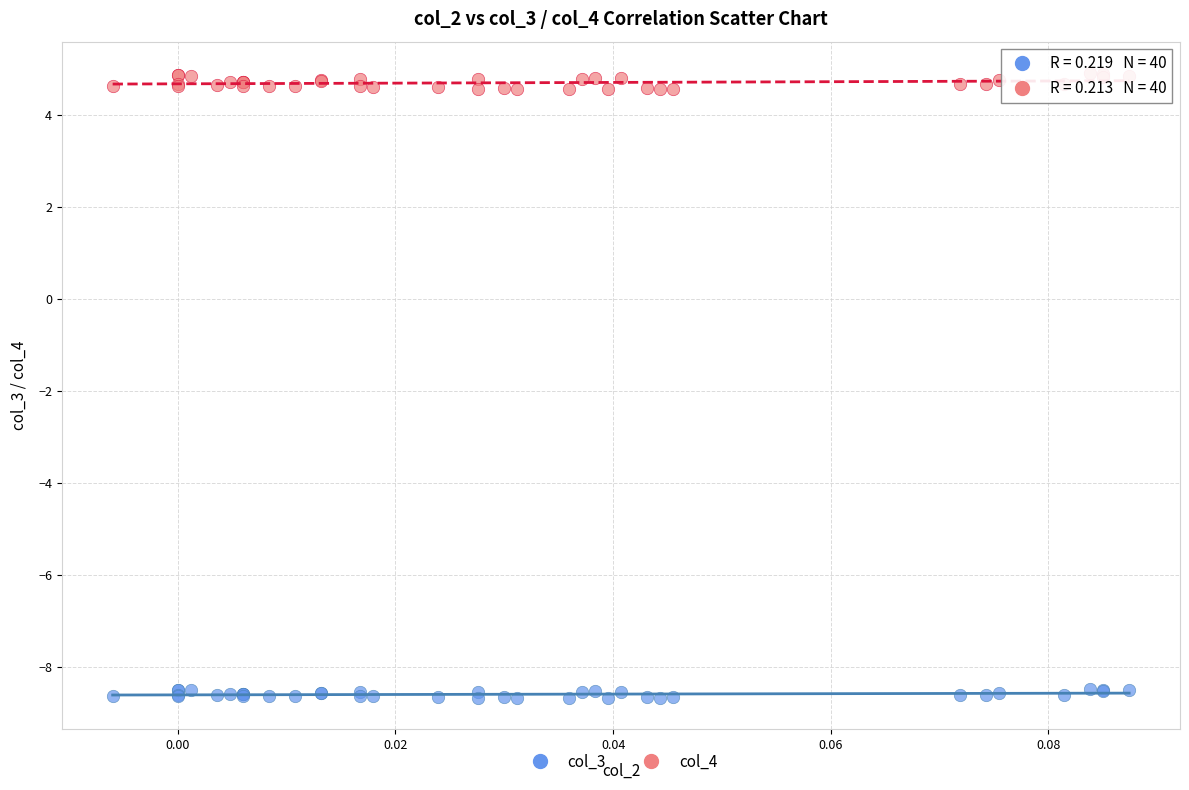

Which series has the largest Y range (max minus min)?

col_4